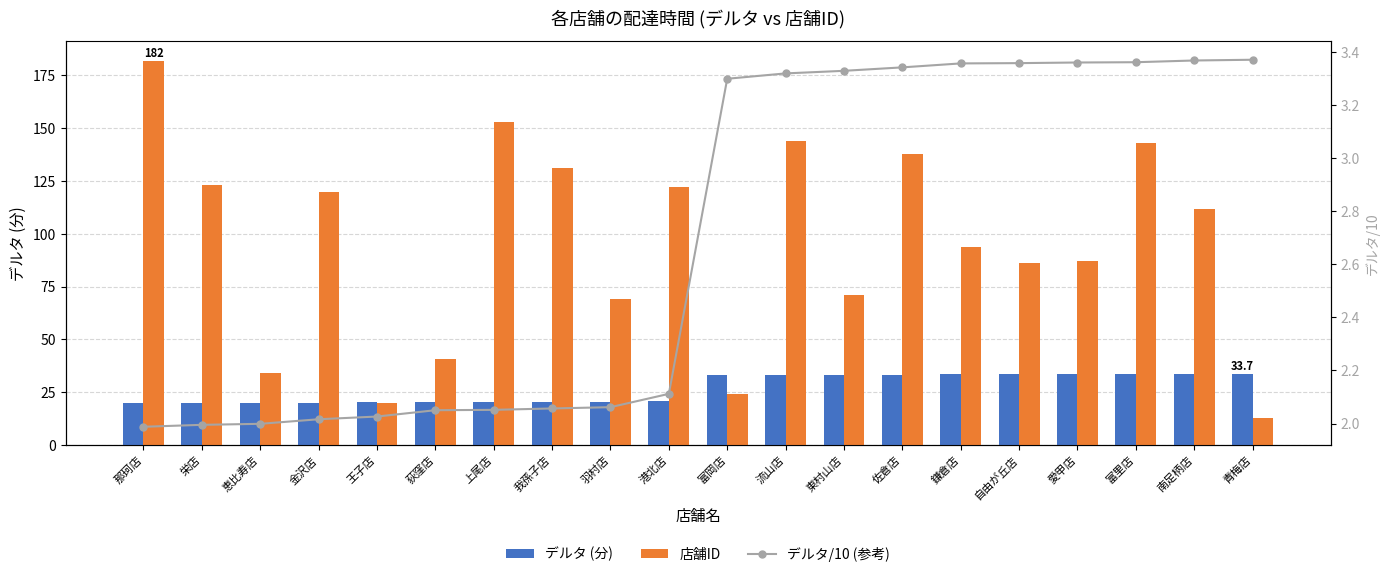

Where does the デルタ/10 (参考) series first go above 3?

富岡店